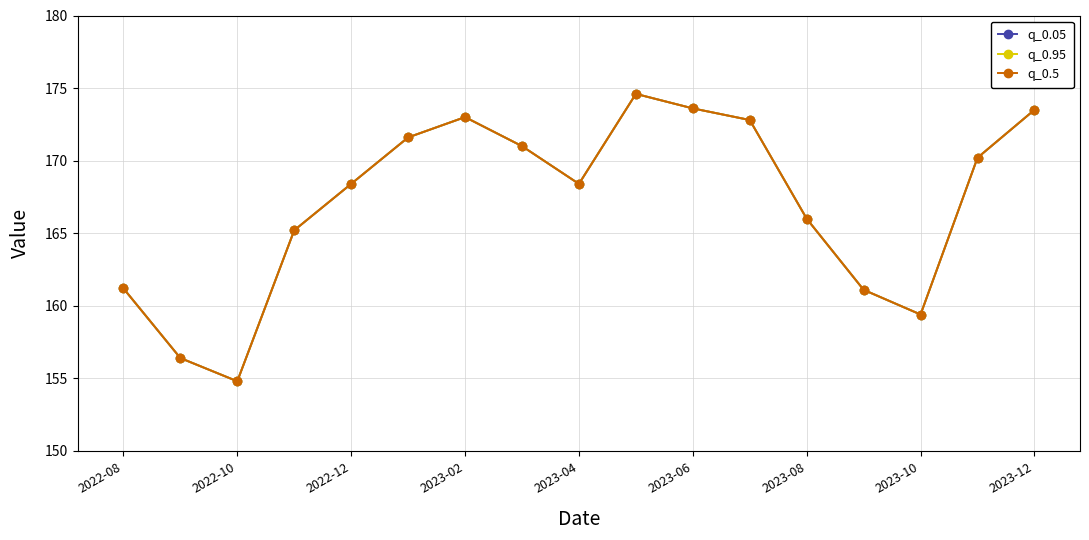

True or false: q_0.5 and q_0.05 intersect in this chart.

False